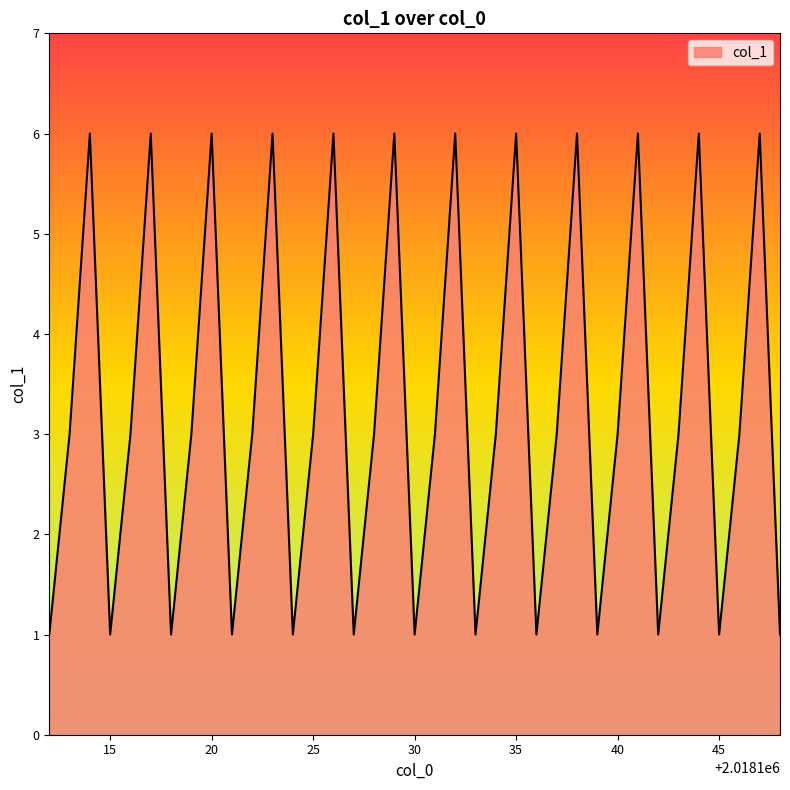

What is the maximum value shown in the chart?

6